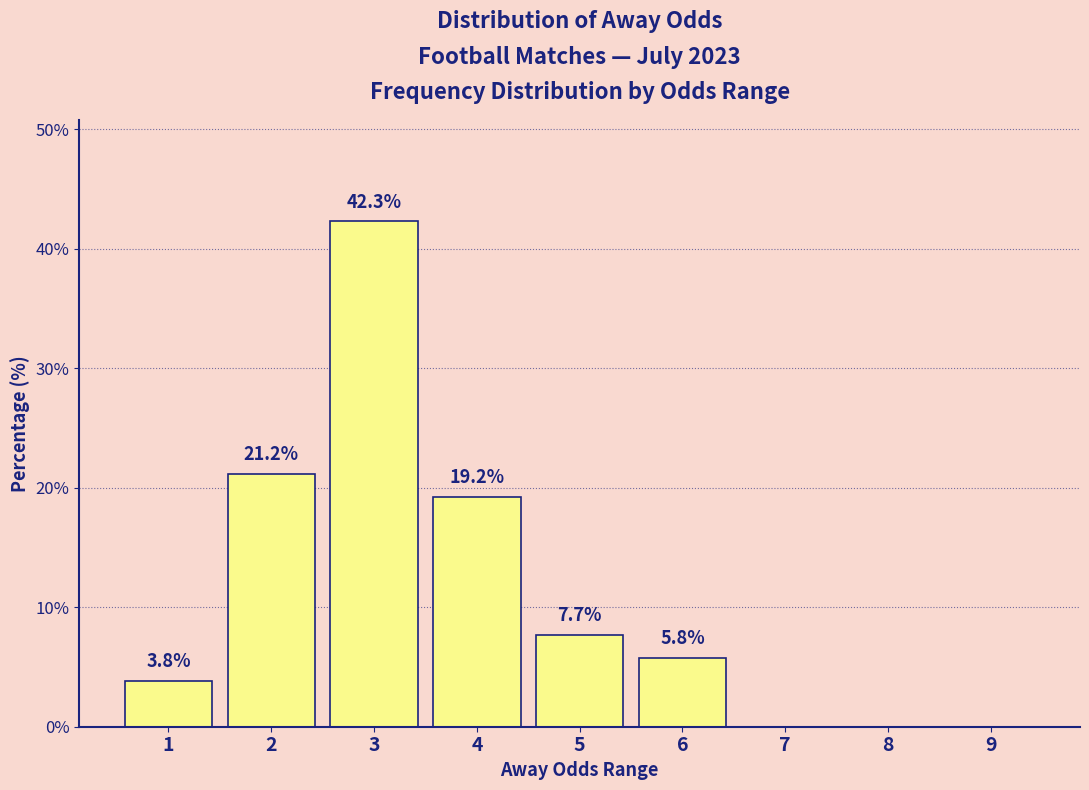

Reading left to right, extract all data points from this chart.

1=3.8	2=21.2	3=42.3	4=19.2	5=7.7	6=5.8	7=0.0	8=0.0	9=0.0